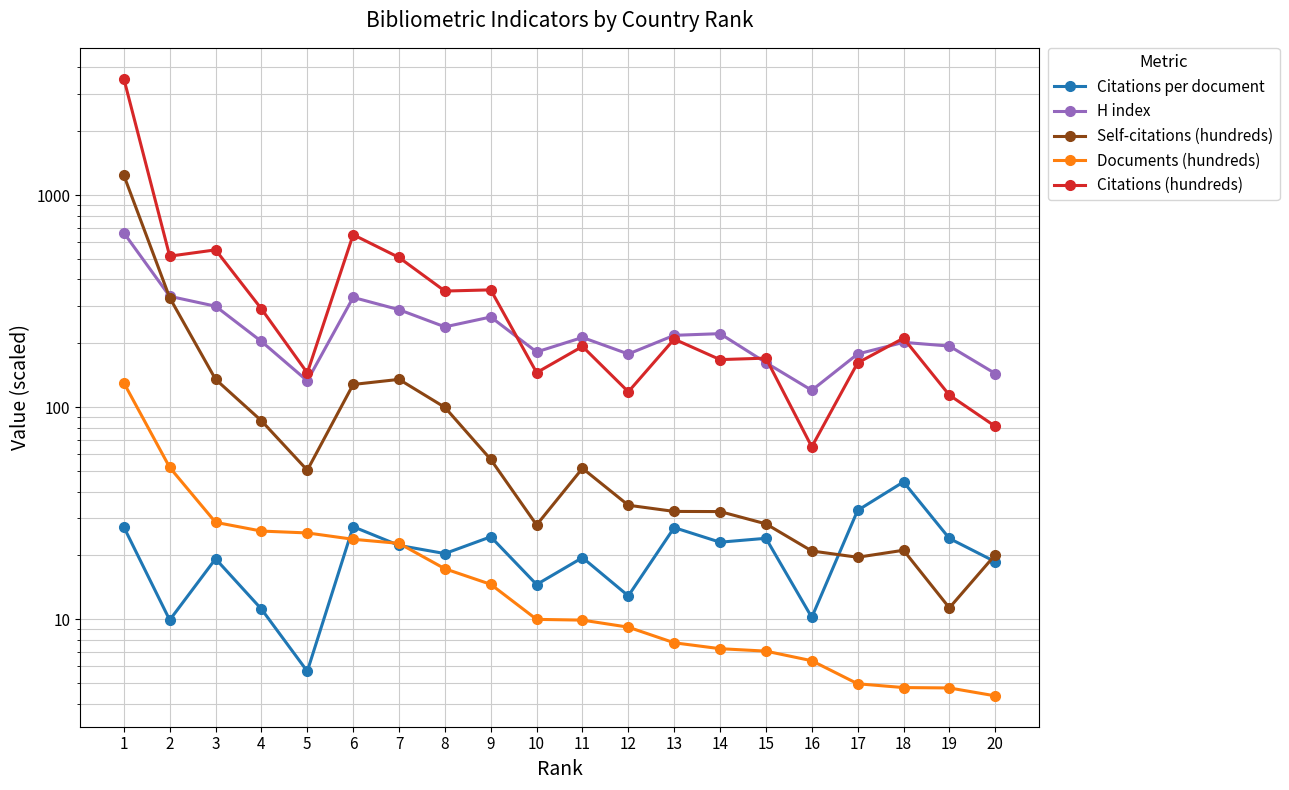

At which label is H index closest to 391?

2